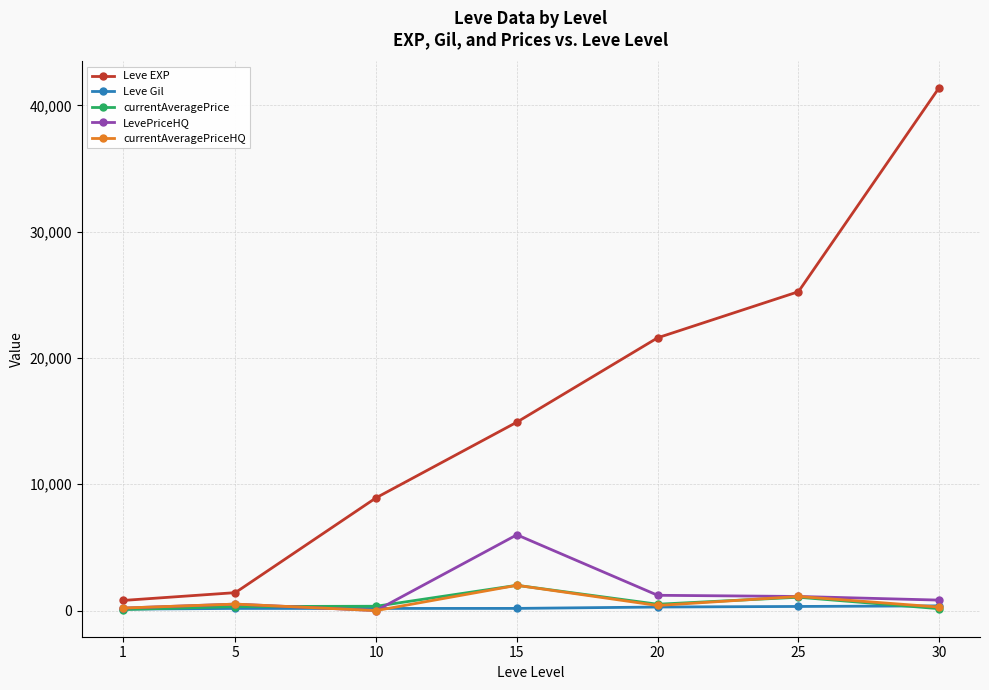

The value of currentAveragePrice at 25 is 1056.4. True or false?

True